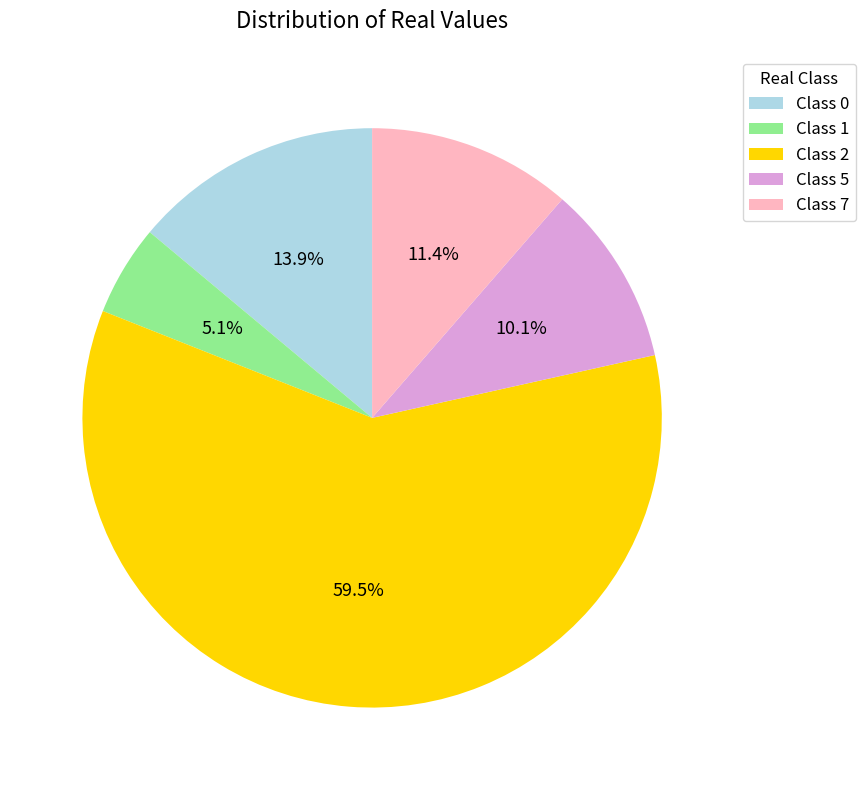

Is there any slice that represents more than half of the pie?

Yes